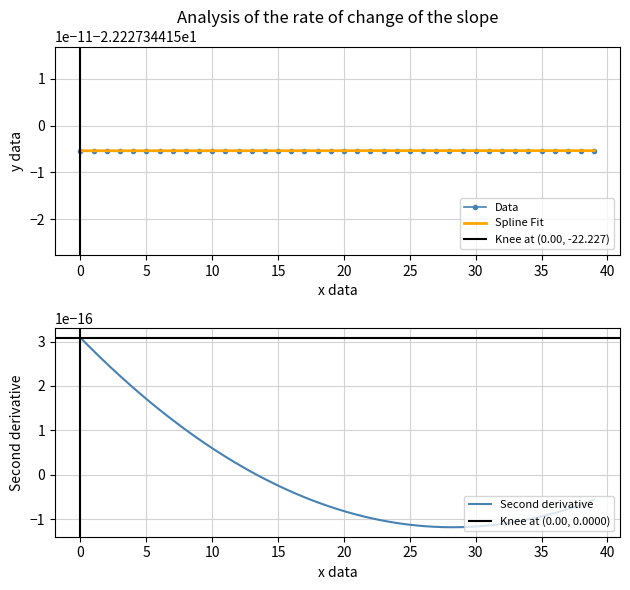

The calc_rx series shows -51.8 at 18. True or false?

False